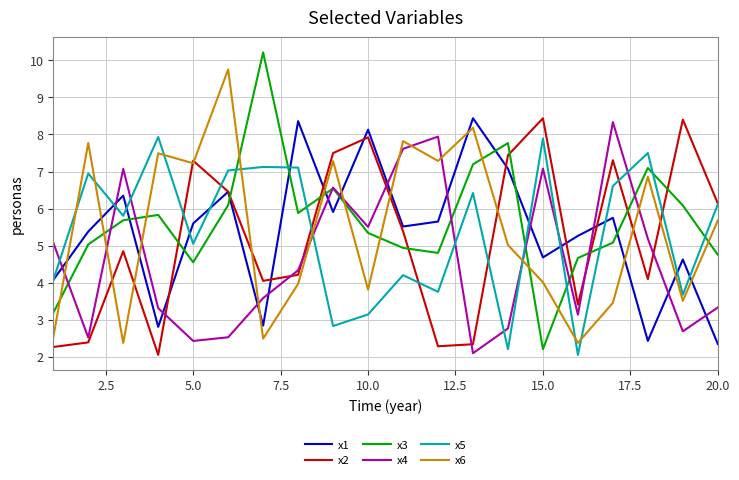

Reading left to right, what are all the values shown in this chart?

x1: 4.1	5.4	6.3	2.8	5.6	6.5	2.8	8.4	5.9	8.1	5.5	5.6	8.4	7.1	4.7	5.3	5.8	2.4	4.6	2.3
x2: 2.3	2.4	4.8	2.1	7.3	6.5	4.0	4.2	7.5	7.9	5.4	2.3	2.3	7.4	8.4	3.4	7.3	4.1	8.4	6.1
x3: 3.2	5.0	5.7	5.8	4.5	6.1	10.2	5.9	6.5	5.3	4.9	4.8	7.2	7.8	2.2	4.7	5.1	7.1	6.1	4.8
x4: 5.1	2.5	7.1	3.3	2.4	2.5	3.6	4.3	6.6	5.5	7.6	7.9	2.1	2.8	7.1	3.1	8.3	5.2	2.7	3.3
x5: 4.1	6.9	5.8	7.9	5.0	7.0	7.1	7.1	2.8	3.1	4.2	3.8	6.4	2.2	7.9	2.0	6.6	7.5	3.7	6.1
x6: 2.5	7.8	2.4	7.5	7.2	9.8	2.5	4.0	7.3	3.8	7.8	7.3	8.2	5.0	4.0	2.4	3.5	6.9	3.5	5.7